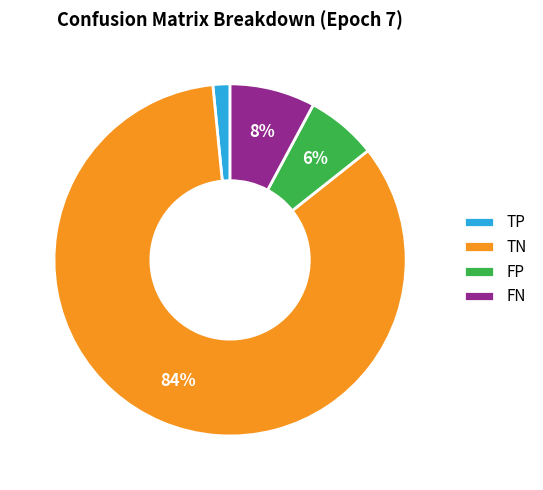

To the nearest percent, what is the combined percentage of FN and TN?

92%